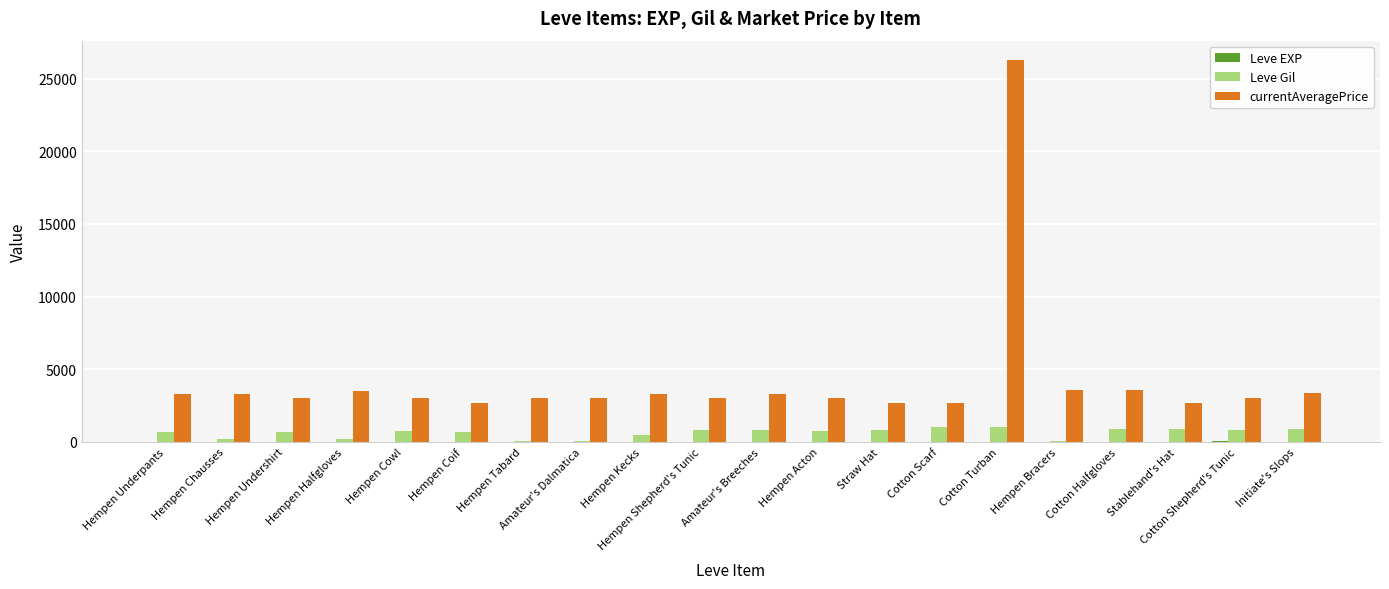

What is the sum of all Leve Gil values?

12370